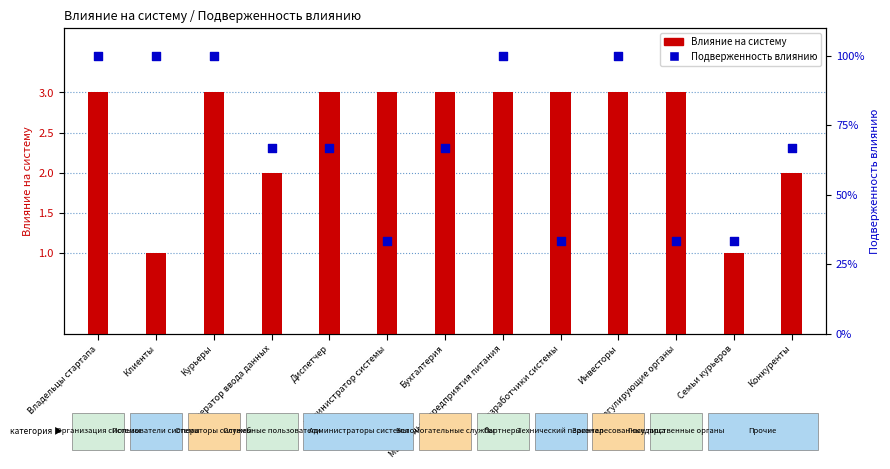

What are all the series names shown in the legend?

Влияние на систему, Подверженность влиянию